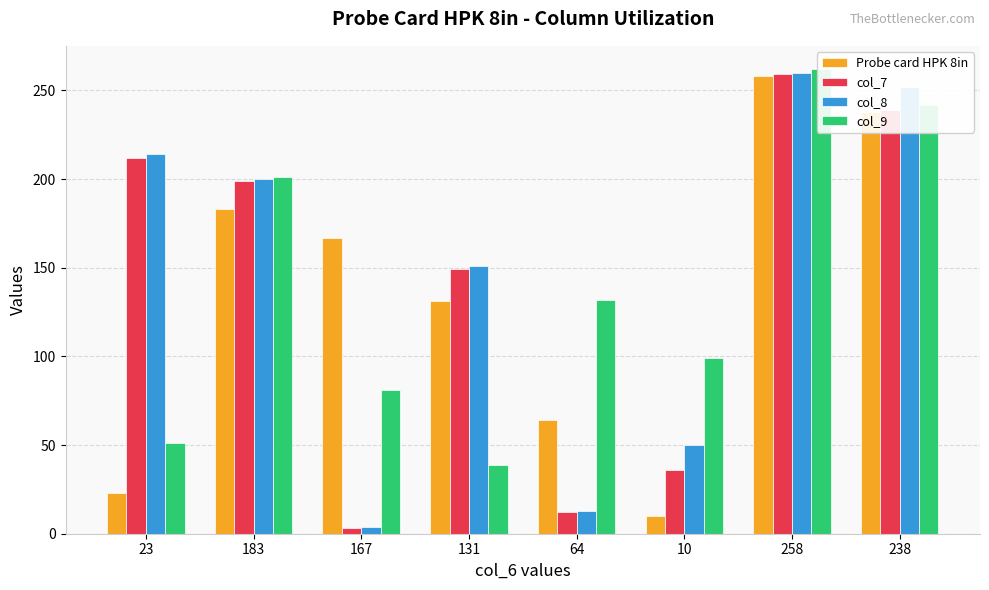

Between 23 and 258, which series saw the biggest shift?

Probe card HPK 8in